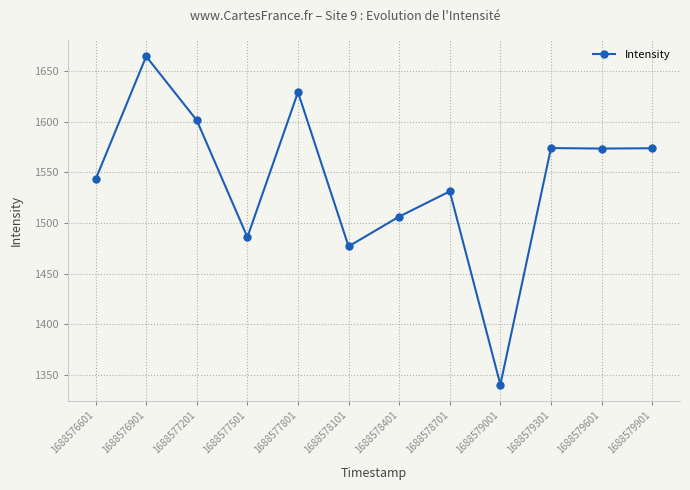

What is the value of the 7th point from the left?

1506.3